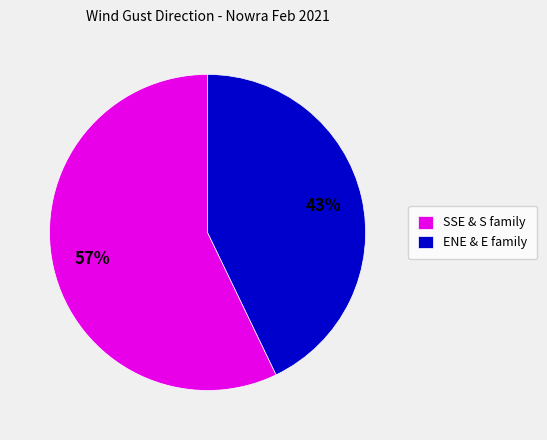

Which category has the biggest portion of the pie?

SSE & S family